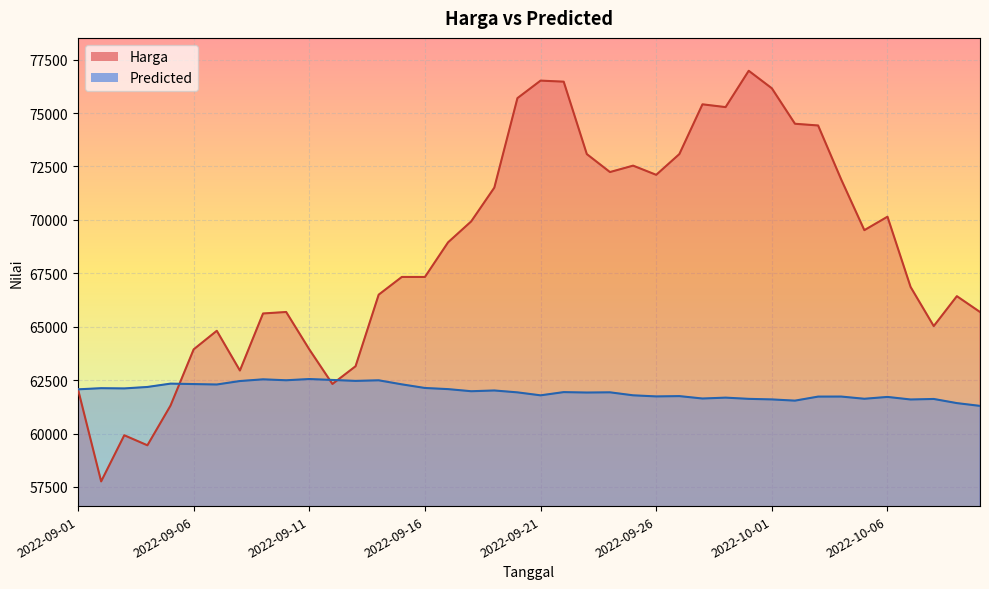

At which label is Harga closest to 67370?

2022-09-15